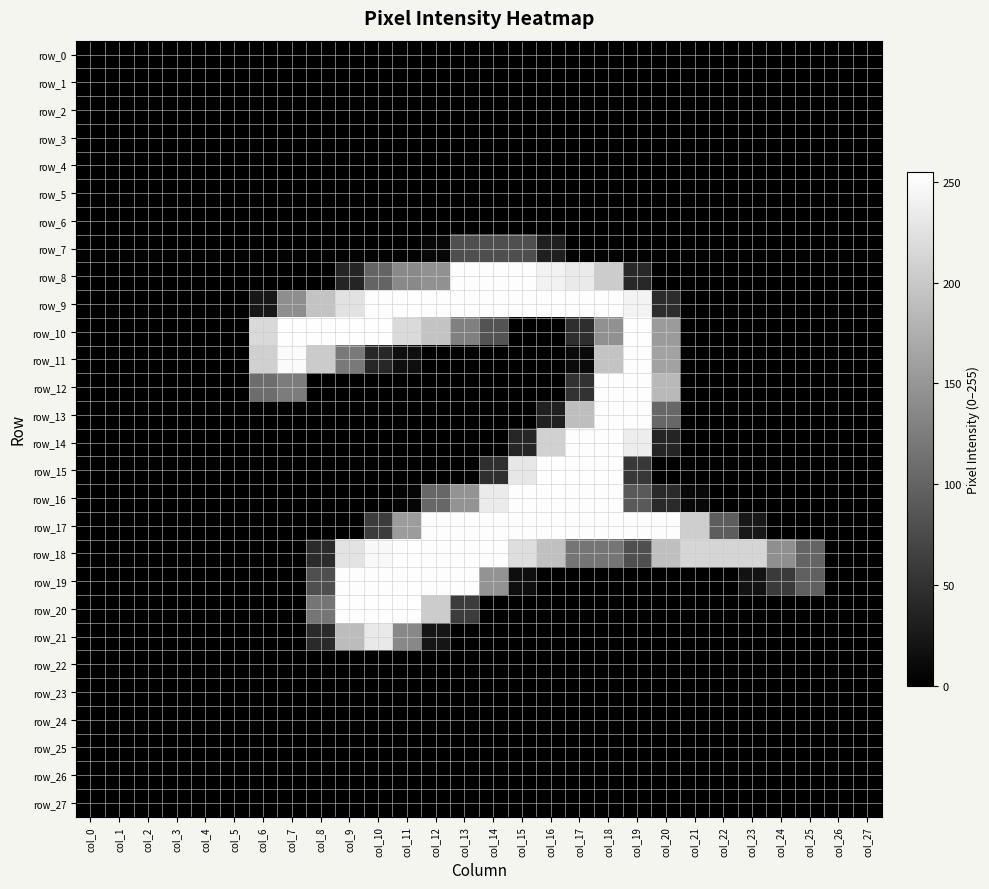

Reading left to right, extract all data points from this chart.

row_0: 0	0	0	0	0	0	0	0	0	0	0	0	0	0	0	0	0	0	0	0	0	0	0	0	0	0	0	0
row_1: 0	0	0	0	0	0	0	0	0	0	0	0	0	0	0	0	0	0	0	0	0	0	0	0	0	0	0	0
row_2: 0	0	0	0	0	0	0	0	0	0	0	0	0	0	0	0	0	0	0	0	0	0	0	0	0	0	0	0
row_3: 0	0	0	0	0	0	0	0	0	0	0	0	0	0	0	0	0	0	0	0	0	0	0	0	0	0	0	0
row_4: 0	0	0	0	0	0	0	0	0	0	0	0	0	0	0	0	0	0	0	0	0	0	0	0	0	0	0	0
row_5: 0	0	0	0	0	0	0	0	0	0	0	0	0	0	0	0	0	0	0	0	0	0	0	0	0	0	0	0
row_6: 0	0	0	0	0	0	0	0	0	0	0	0	0	0	0	0	0	0	0	0	0	0	0	0	0	0	0	0
row_7: 0	0	0	0	0	0	0	0	0	0	0	0	7	79	79	79	31	0	0	0	0	0	0	0	0	0	0	0
row_8: 0	0	0	0	0	0	0	0	0	37	100	137	145	253	253	253	242	234	204	41	0	0	0	0	0	0	0	0
row_9: 0	0	0	0	0	0	23	142	195	226	253	254	253	253	253	253	254	253	253	244	45	0	0	0	0	0	0	0
row_10: 0	0	0	0	0	0	217	254	254	254	254	218	195	128	83	0	0	46	145	254	155	0	0	0	0	0	0	0
row_11: 0	0	0	0	0	0	208	251	203	121	39	15	0	0	0	0	0	10	196	253	162	0	0	0	0	0	0	0
row_12: 0	0	0	0	0	0	109	124	0	0	0	0	0	0	0	0	0	50	253	253	185	0	0	0	0	0	0	0
row_13: 0	0	0	0	0	0	0	0	0	0	0	0	0	0	0	0	32	190	253	253	103	0	0	0	0	0	0	0
row_14: 0	0	0	0	0	0	0	0	0	0	0	0	0	0	0	38	209	253	253	237	36	0	0	0	0	0	0	0
row_15: 0	0	0	0	0	0	0	0	0	0	0	0	0	0	47	231	255	254	254	57	0	0	0	0	0	0	0	0
row_16: 0	0	0	0	0	0	0	0	0	0	0	5	103	147	235	253	254	253	253	90	42	8	0	0	0	0	0	0
row_17: 0	0	0	0	0	0	0	0	0	0	61	156	253	253	253	253	254	253	253	253	253	206	93	24	0	0	0	0
row_18: 0	0	0	0	0	0	0	0	43	227	248	254	253	253	253	222	192	117	117	79	191	214	213	213	143	100	0	0
row_19: 0	0	0	0	0	0	0	0	79	253	253	254	253	253	147	14	0	0	0	0	0	0	0	18	58	96	0	0
row_20: 0	0	0	0	0	0	0	0	117	254	254	255	204	60	0	0	0	0	0	0	0	0	0	0	0	0	0	0
row_21: 0	0	0	0	0	0	0	0	42	188	233	136	21	0	0	0	0	0	0	0	0	0	0	0	0	0	0	0
row_22: 0	0	0	0	0	0	0	0	0	0	0	0	0	0	0	0	0	0	0	0	0	0	0	0	0	0	0	0
row_23: 0	0	0	0	0	0	0	0	0	0	0	0	0	0	0	0	0	0	0	0	0	0	0	0	0	0	0	0
row_24: 0	0	0	0	0	0	0	0	0	0	0	0	0	0	0	0	0	0	0	0	0	0	0	0	0	0	0	0
row_25: 0	0	0	0	0	0	0	0	0	0	0	0	0	0	0	0	0	0	0	0	0	0	0	0	0	0	0	0
row_26: 0	0	0	0	0	0	0	0	0	0	0	0	0	0	0	0	0	0	0	0	0	0	0	0	0	0	0	0
row_27: 0	0	0	0	0	0	0	0	0	0	0	0	0	0	0	0	0	0	0	0	0	0	0	0	0	0	0	0